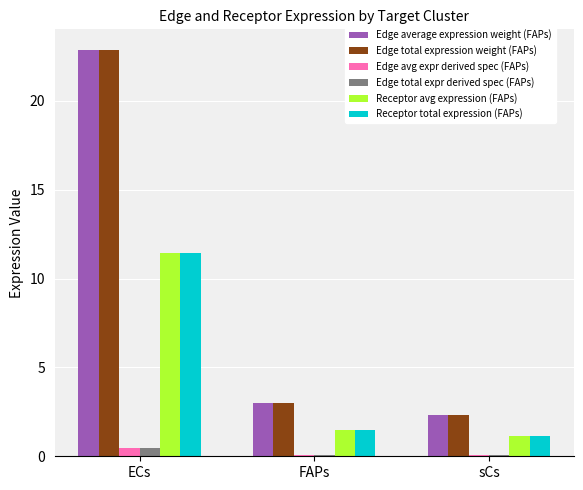

At which category is the sum across all series the highest?

ECs